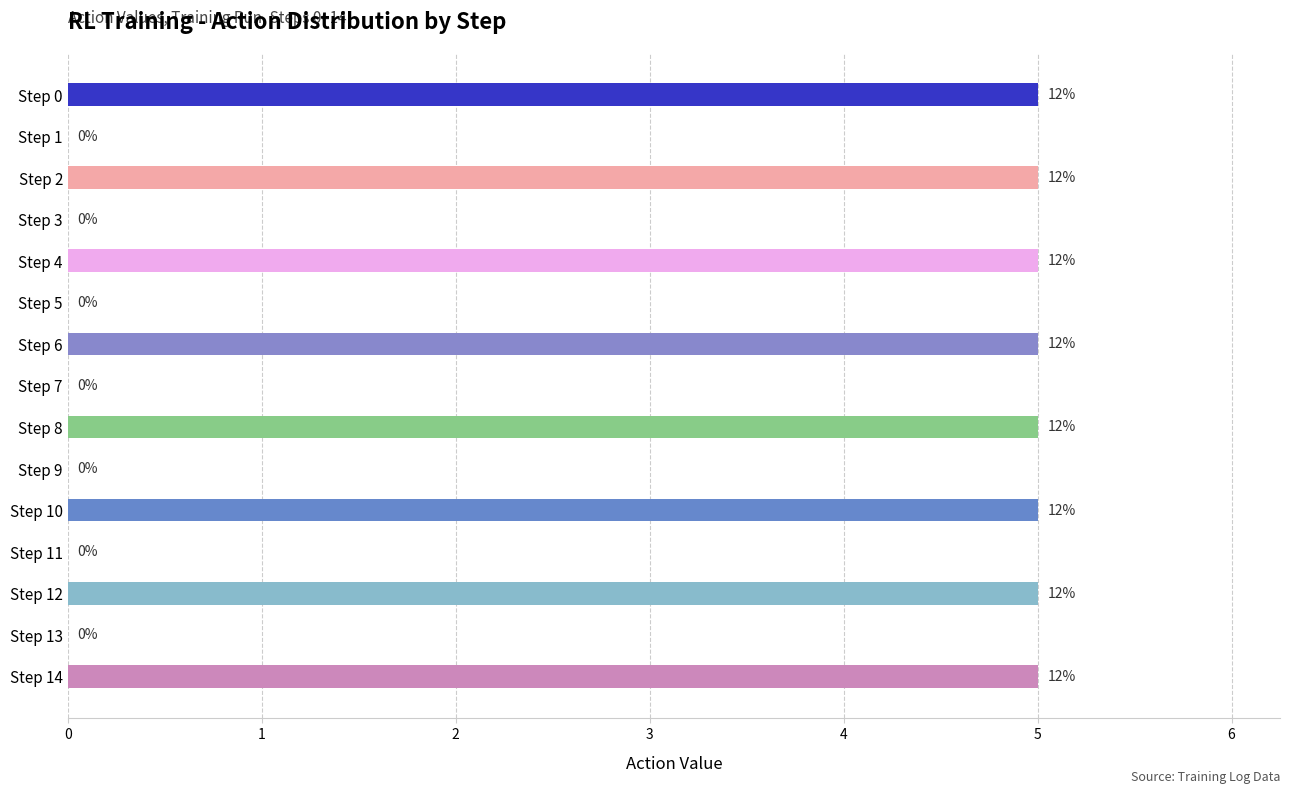

Which category has the lowest value across all series?

Step 1